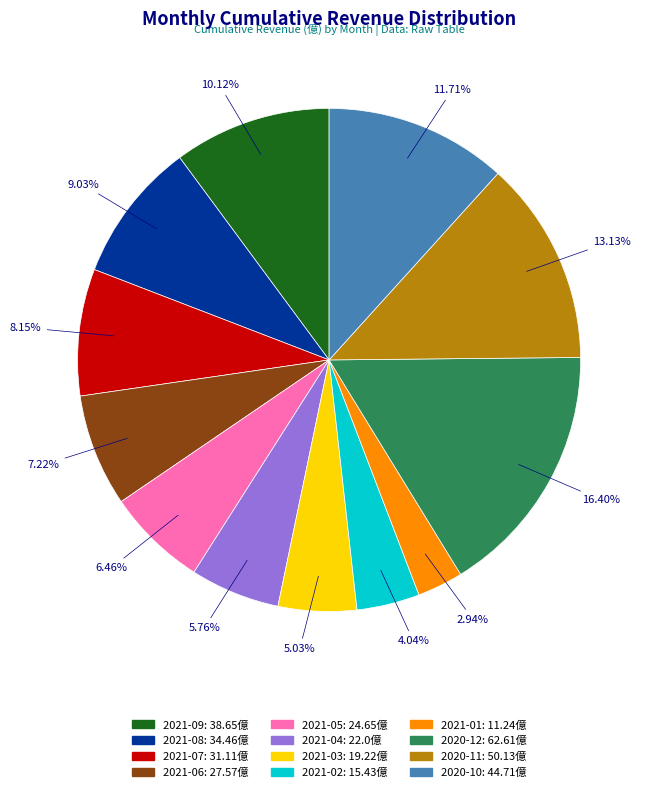

Is the sum of 2021-01 and 2021-03 greater than half?

No